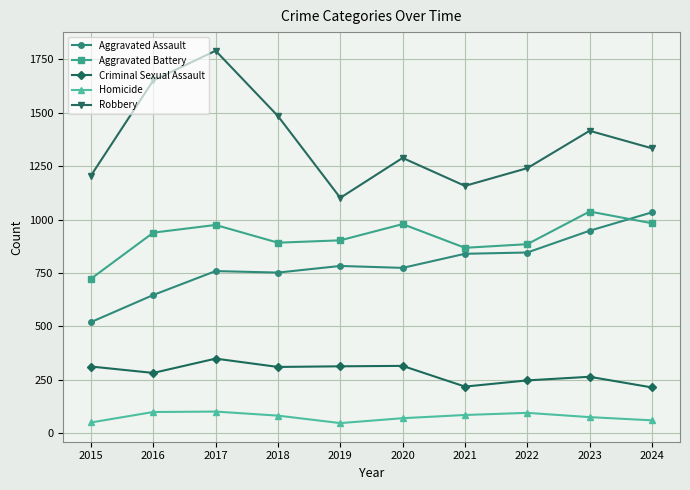

Where is the first local minimum for Aggravated Assault?

2018